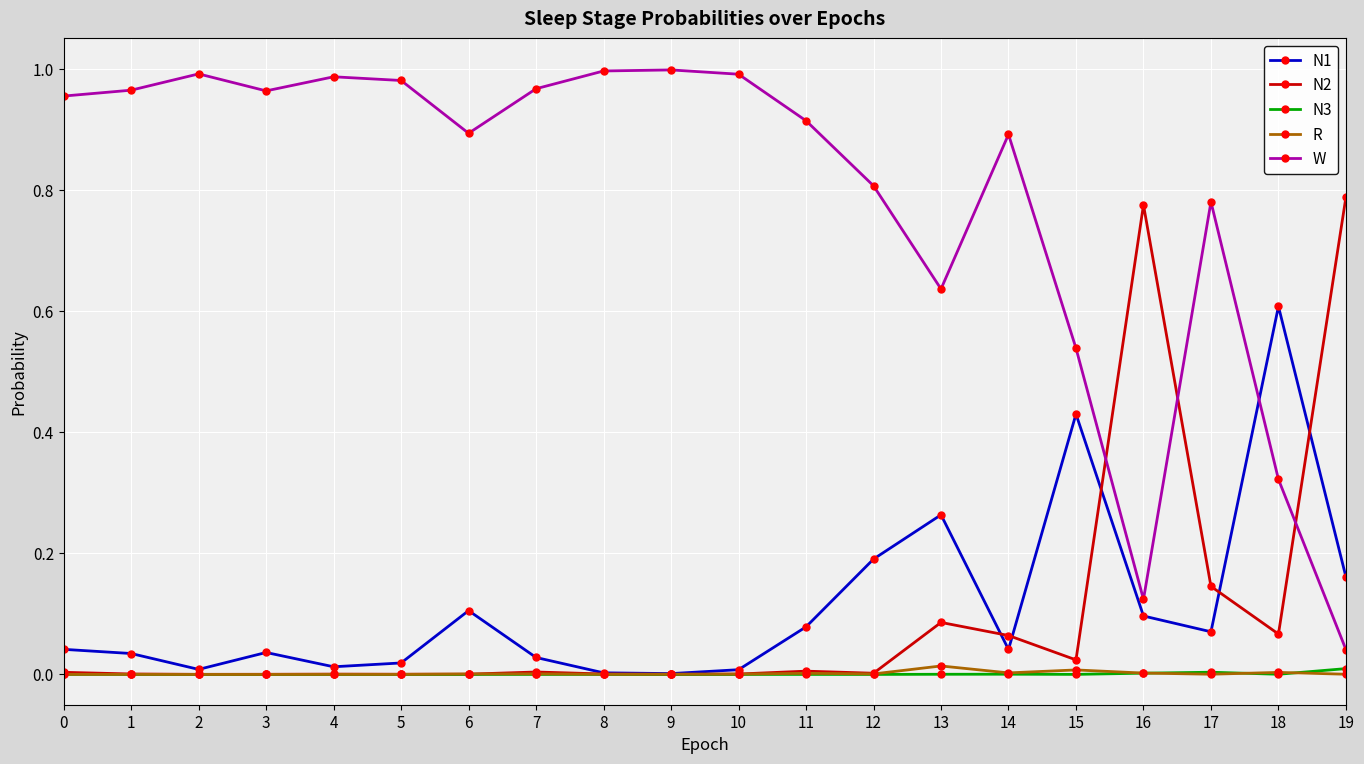

Between 10 and 19, which series saw the biggest shift?

W